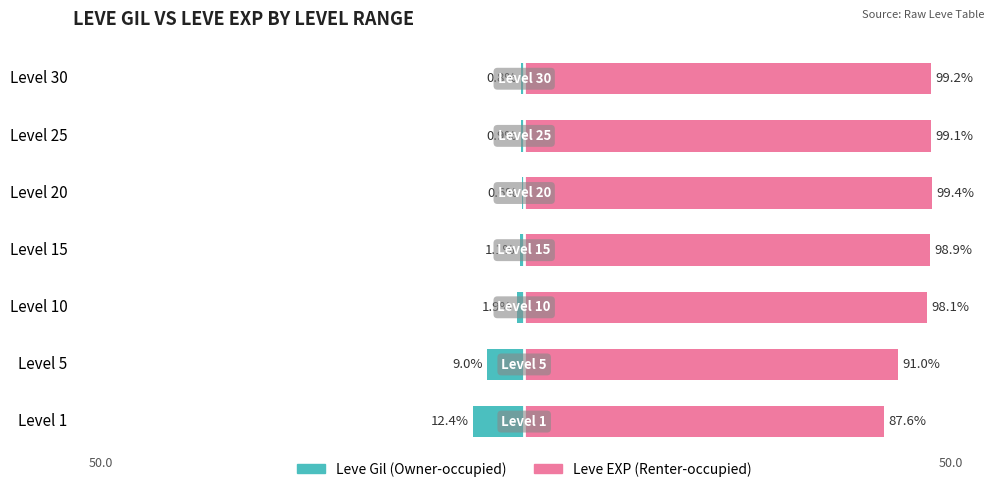

How many values in the Leve Gil series are below -1?

4